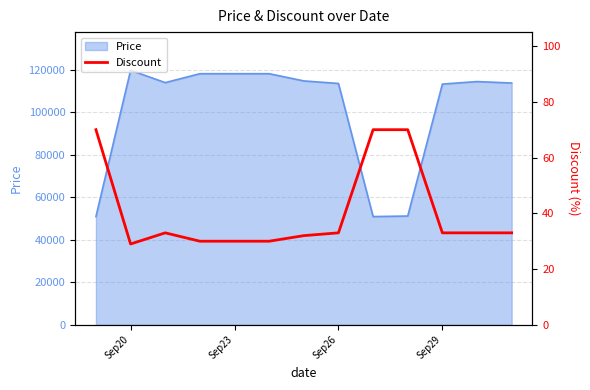

What is the highest value of the Price series?

119800